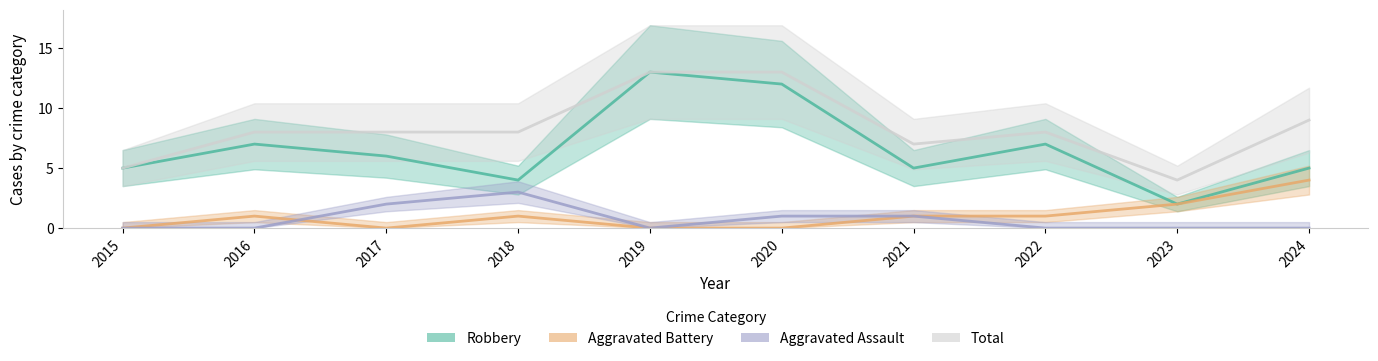

How many values in the Total series are below 8?

3